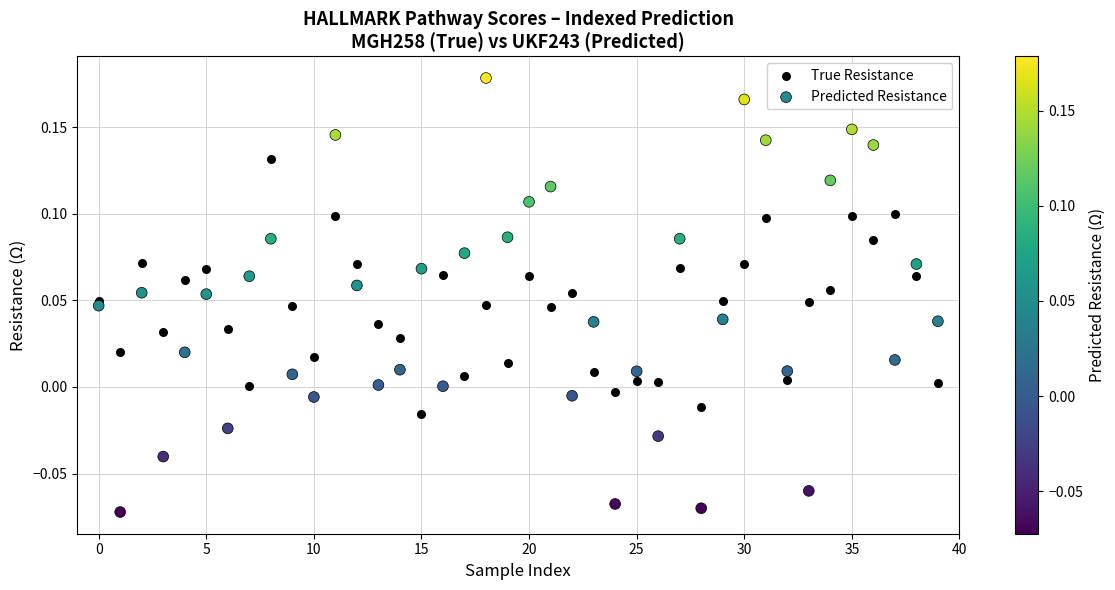

Which series contains the highest Y value?

Predicted Resistance